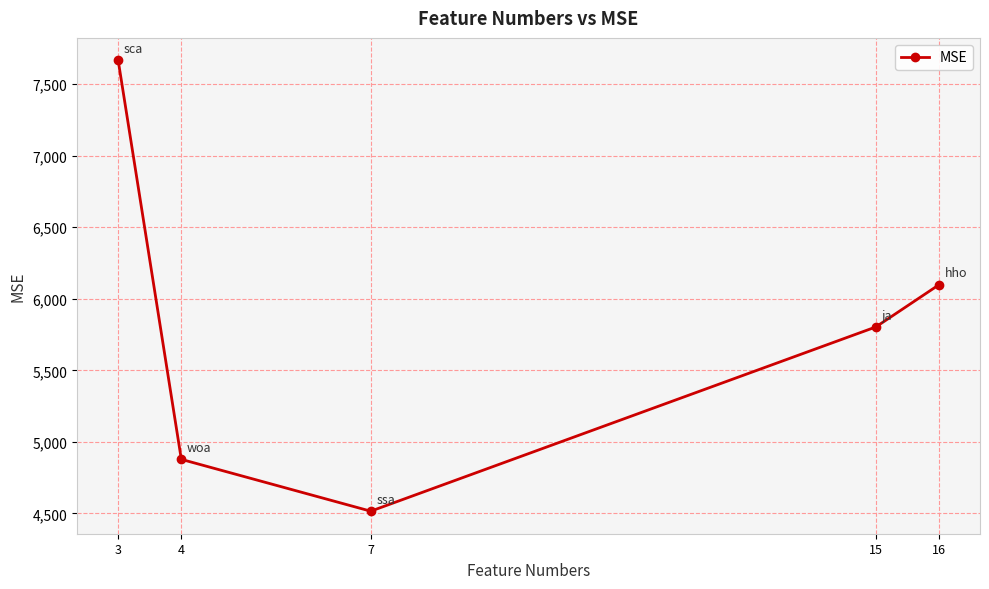

Reading left to right, transcribe all the data shown in this chart.

3=7666.0	4=4878.1	7=4516.0	15=5803.4	16=6098.2